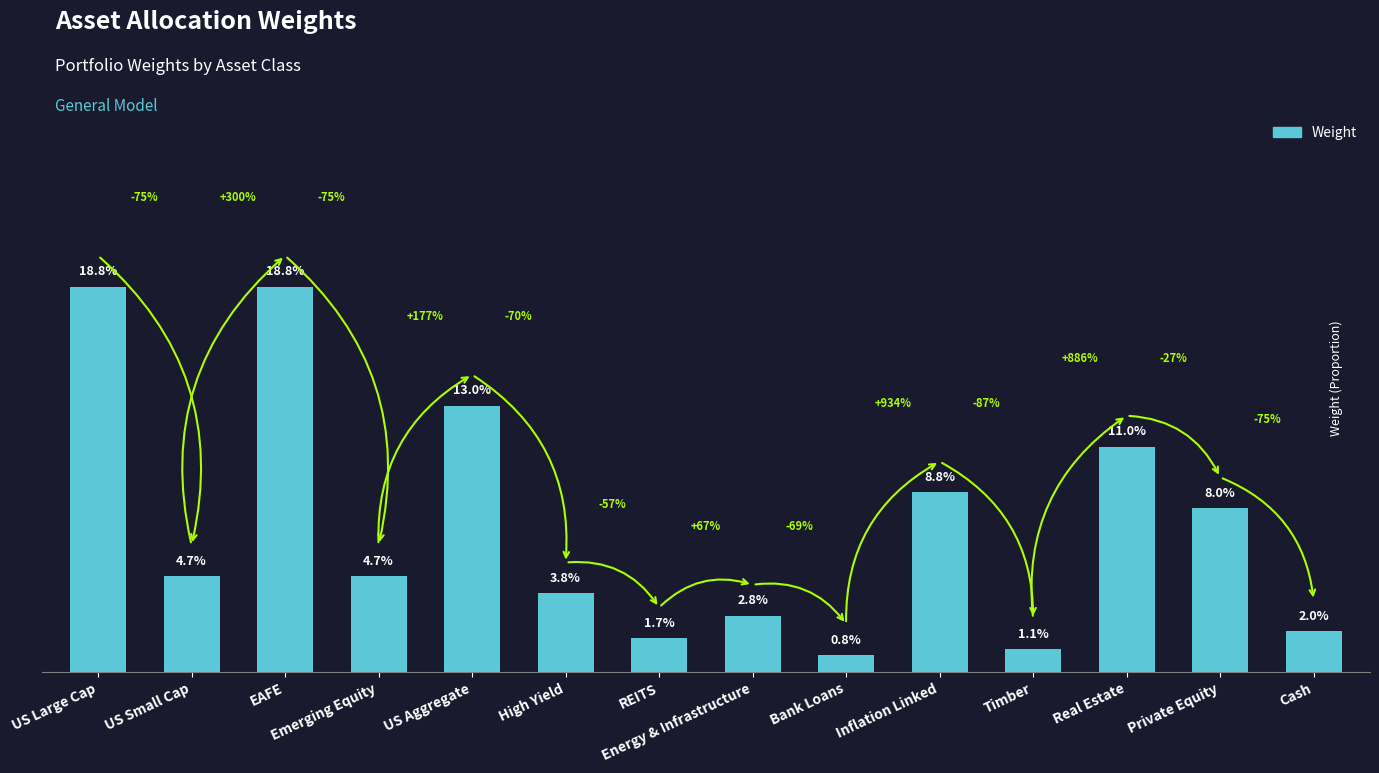

What is the change in value from EAFE to Inflation Linked?

-0.1